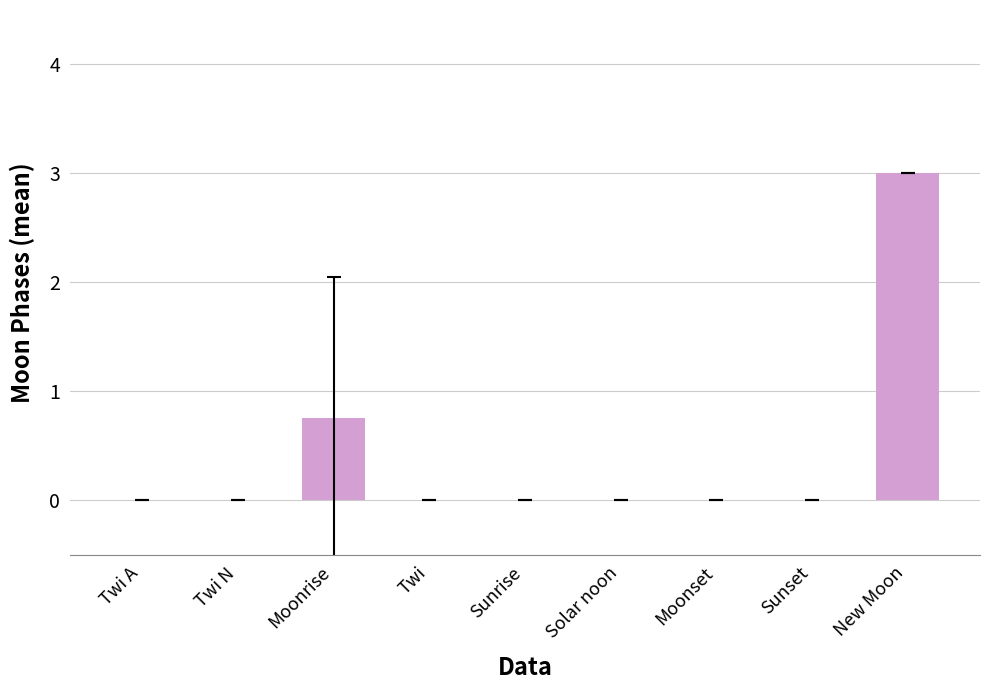

Is it true that the value at New Moon is 0.8?

False